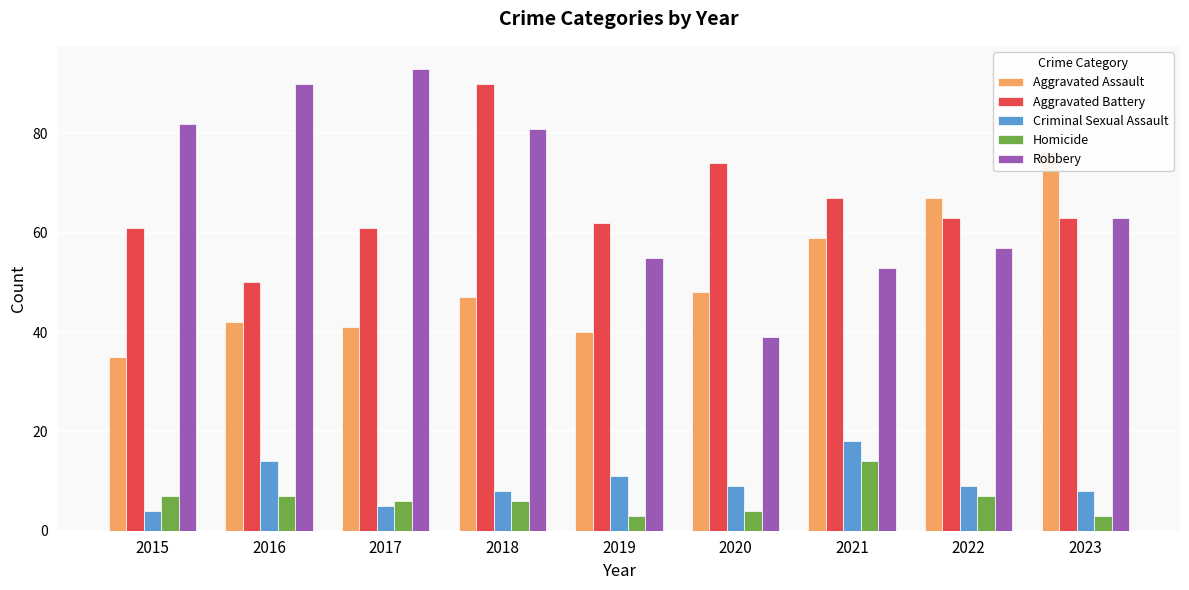

Rank the categories by Criminal Sexual Assault value from lowest to highest.

2015, 2017, 2018, 2023, 2020, 2022, 2019, 2016, 2021